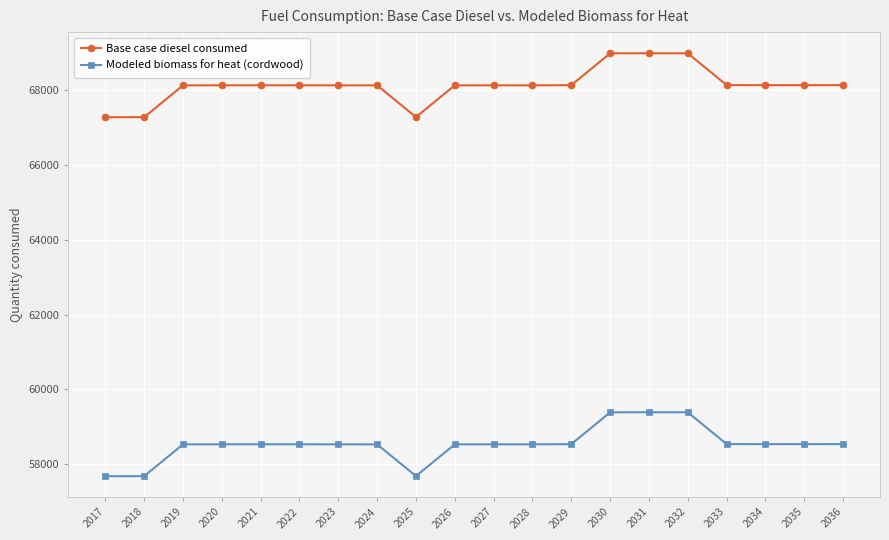

What is the sum of the Base case diesel consumed values at 2035 and 2029?

136270.0